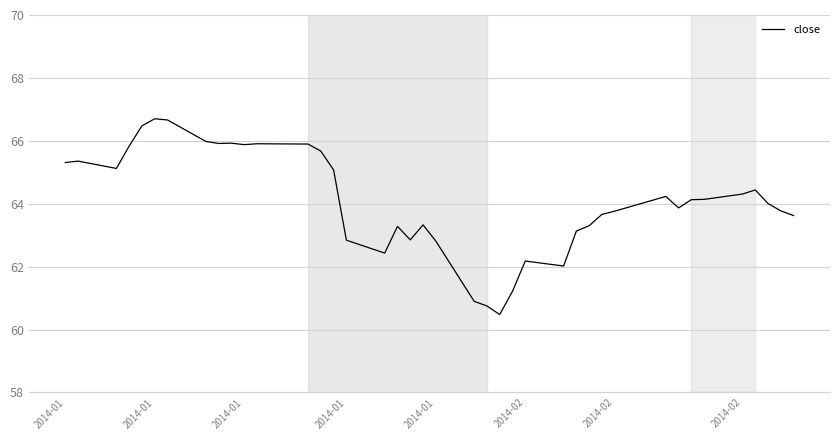

What is the smallest value displayed?

60.5